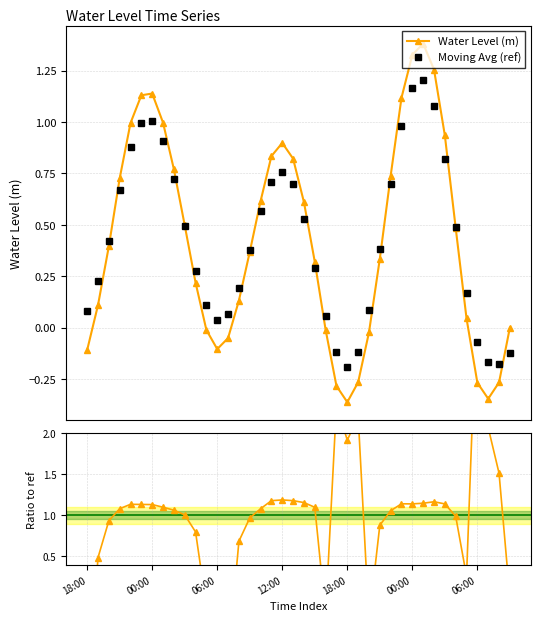

In Water Level (m), how many points are lower than both neighbors (excluding endpoints)?

3